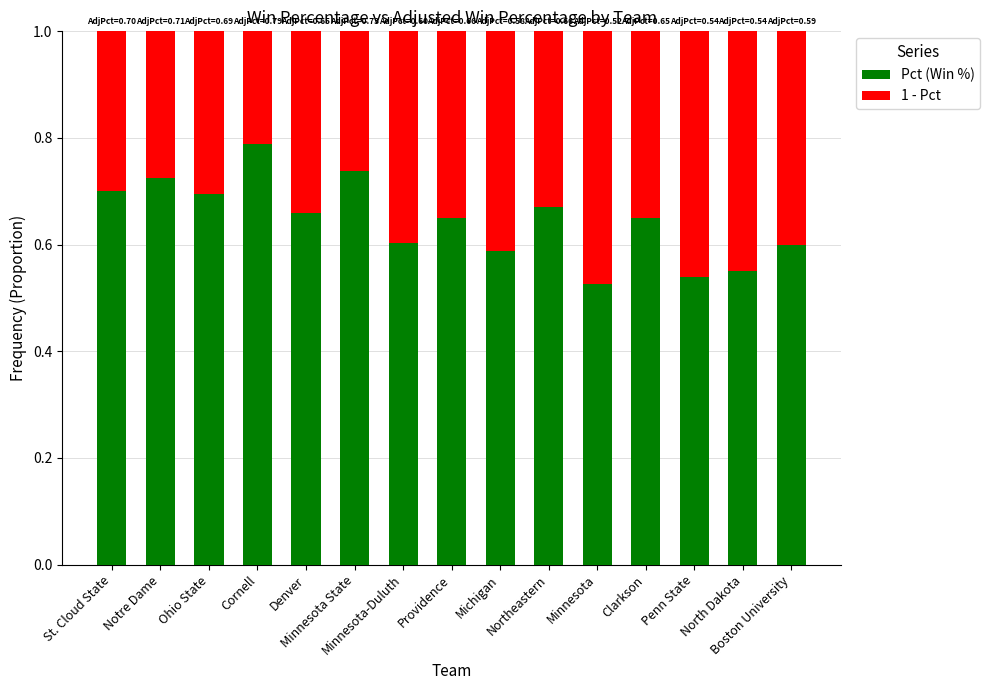

What are all the series names shown in the legend?

Pct (Win %), 1 - Pct